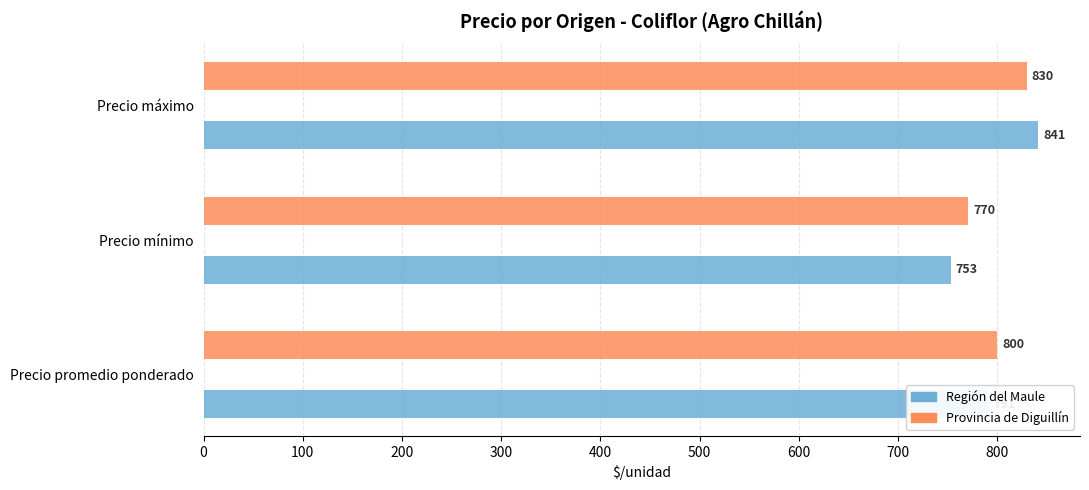

At which category is the sum across all series the highest?

Precio máximo